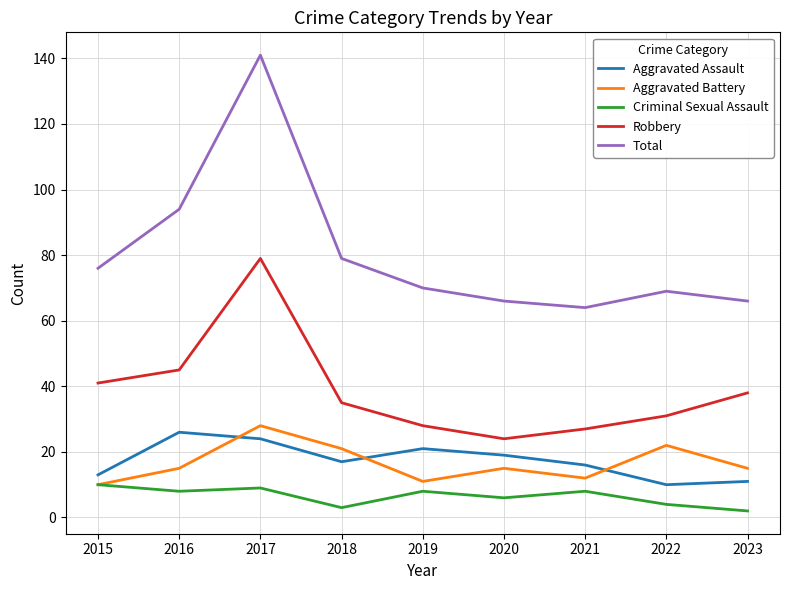

At which category is the sum across all series the highest?

2017